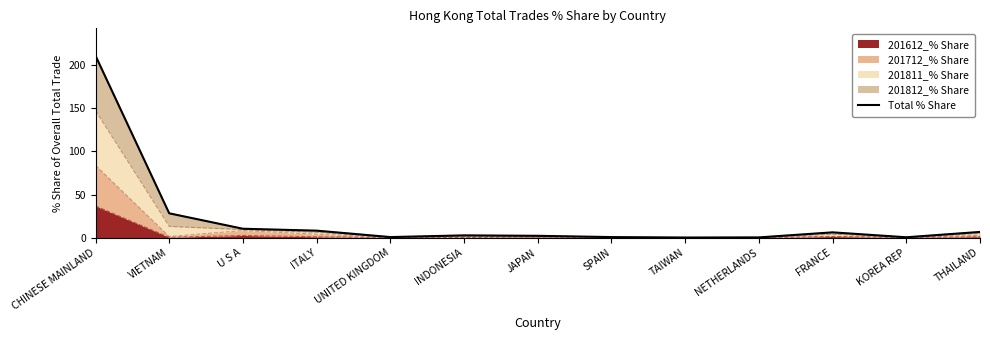

Reading left to right, list all the values displayed in this chart.

CHINESE MAINLAND=211.1	VIETNAM=28.3	U S A=10.4	ITALY=8.1	UNITED KINGDOM=0.7	INDONESIA=2.7	JAPAN=2.2	SPAIN=0.7	TAIWAN=0.2	NETHERLANDS=0.3	FRANCE=6.2	KOREA REP=0.5	THAILAND=6.7